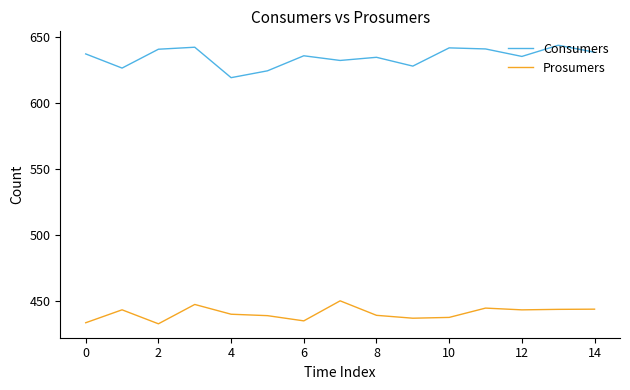

Which series has the largest range (max minus min)?

Consumers